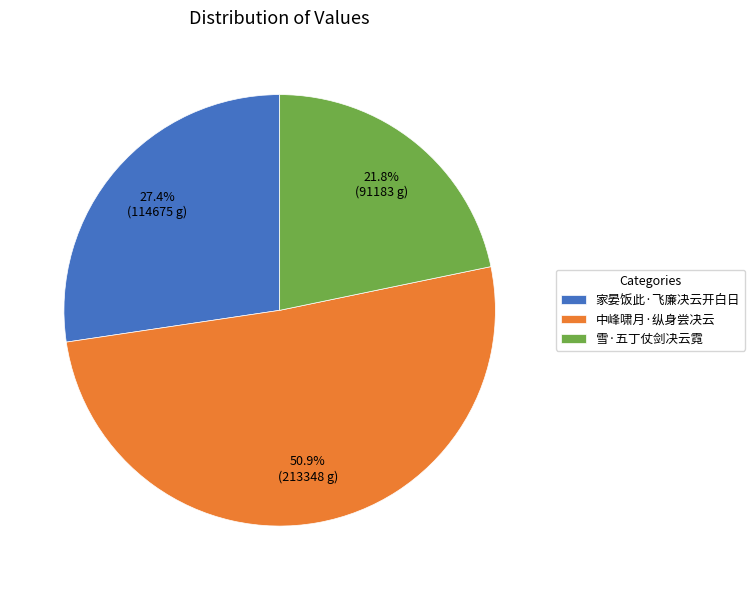

True or false: 雪·五丁仗剑决云霓 accounts for 35% of the total.

False